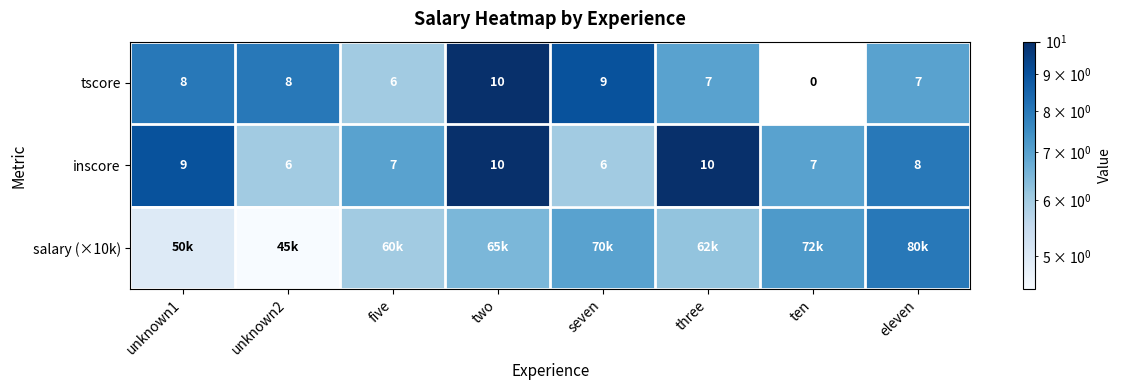

Is it true that tscore equals 8.2 at five?

False